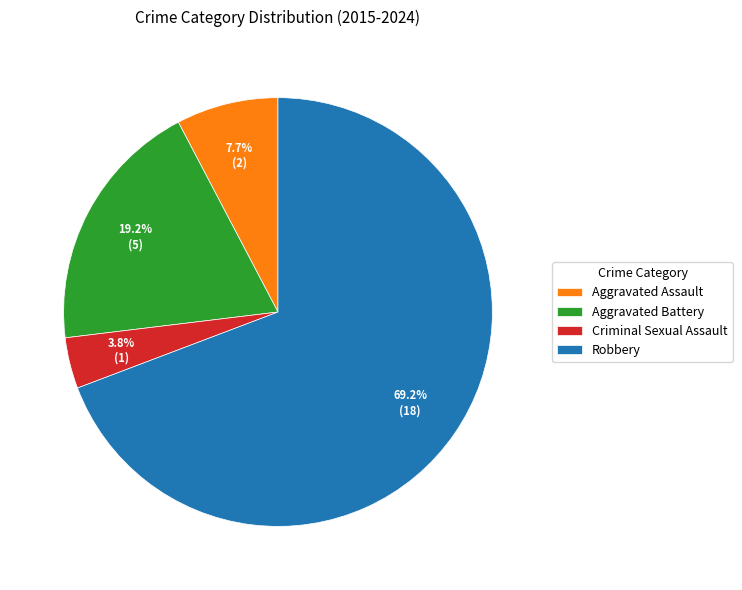

What is the majority slice?

Robbery